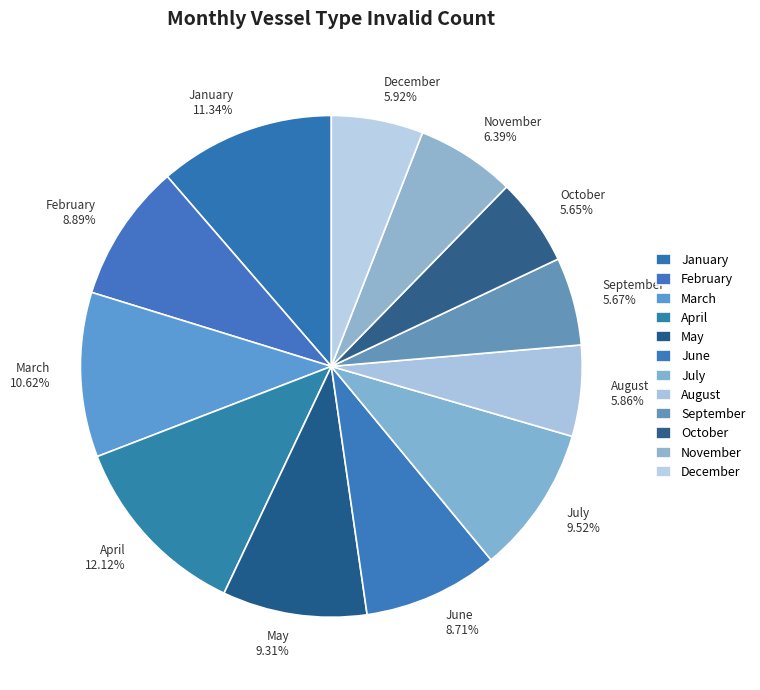

To the nearest percent, what is the combined percentage of January and March?

22%